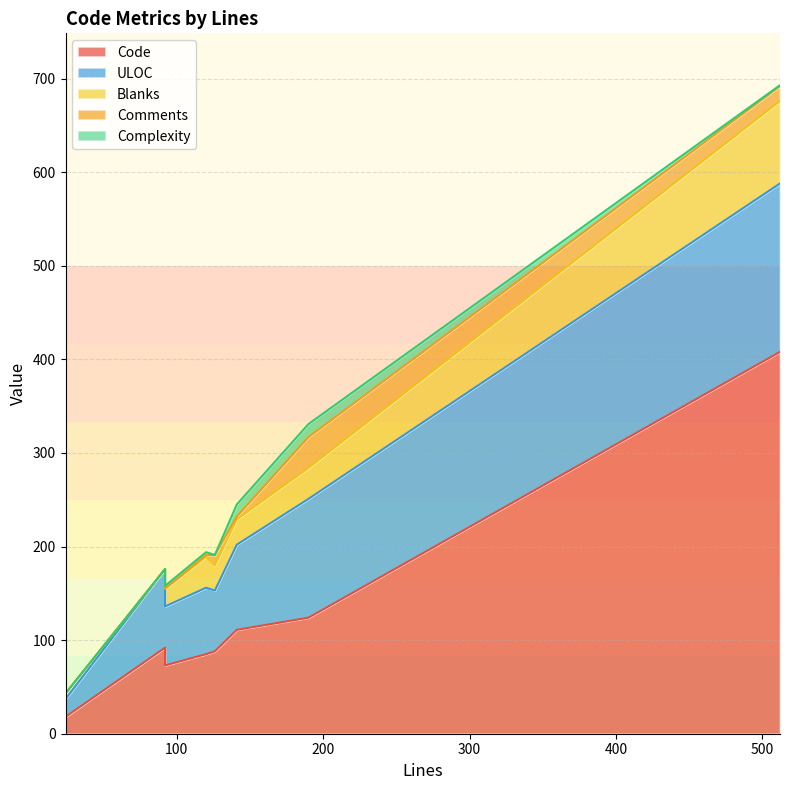

True or false: Complexity and Blanks cross at least once.

False